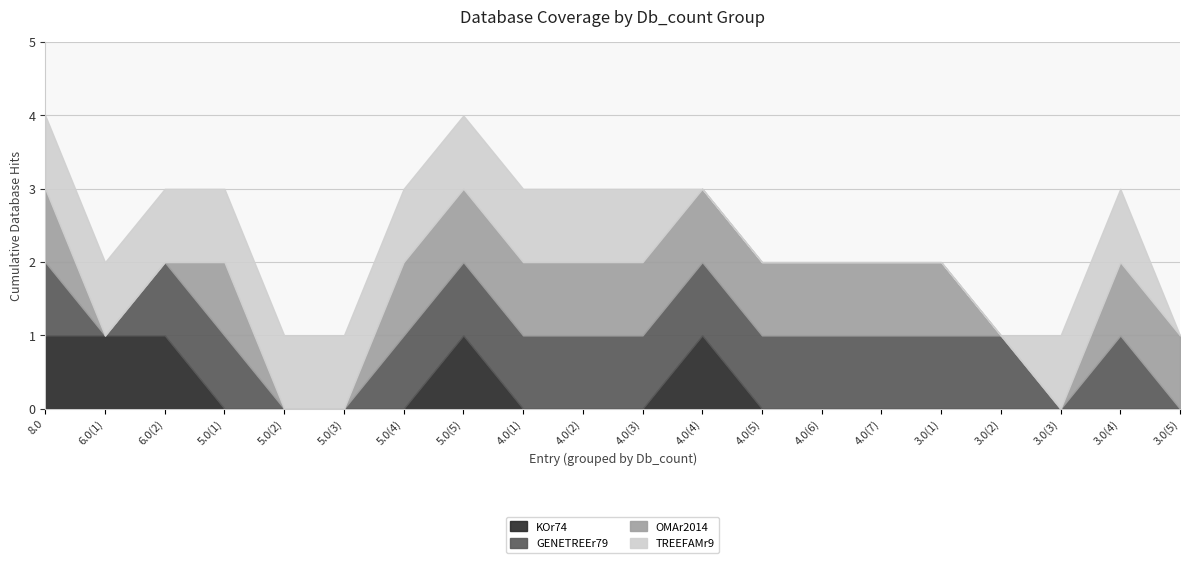

What is the total value across all series at 4.0(4)?

3